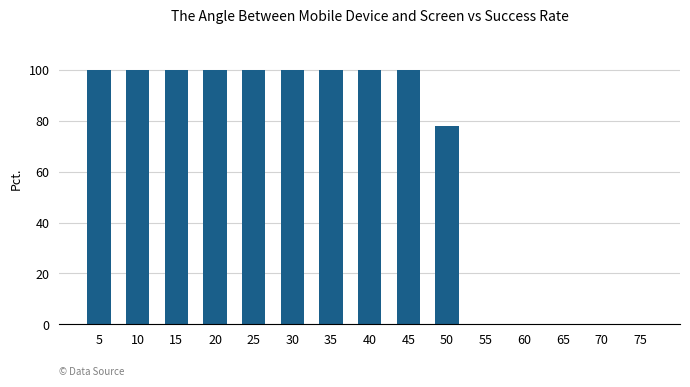

What is the sum of the values at 20 and 15?

200